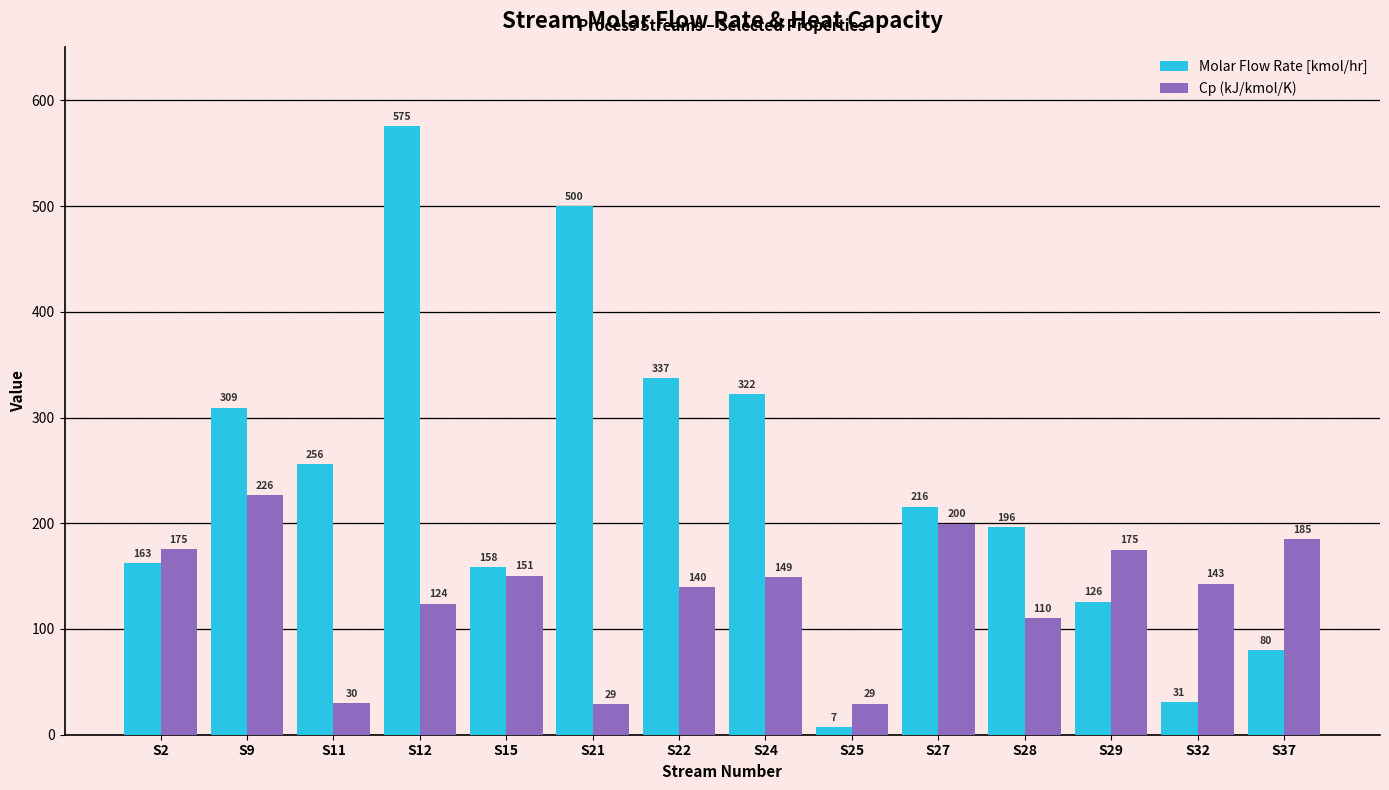

True or false: Molar Flow Rate [kmol/hr] has a value of 500.0 at S21.

True